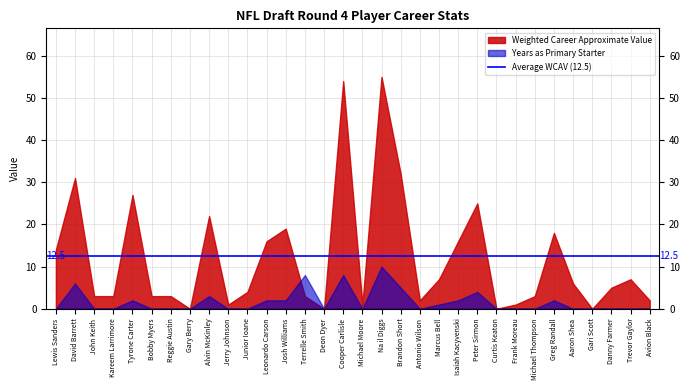

What is the greatest value displayed?

55